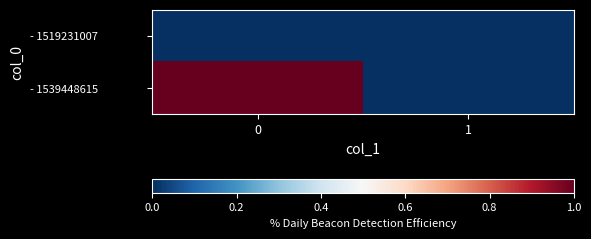

Rank the series by their maximum value, from lowest to highest.

- 1519231007, - 1539448615